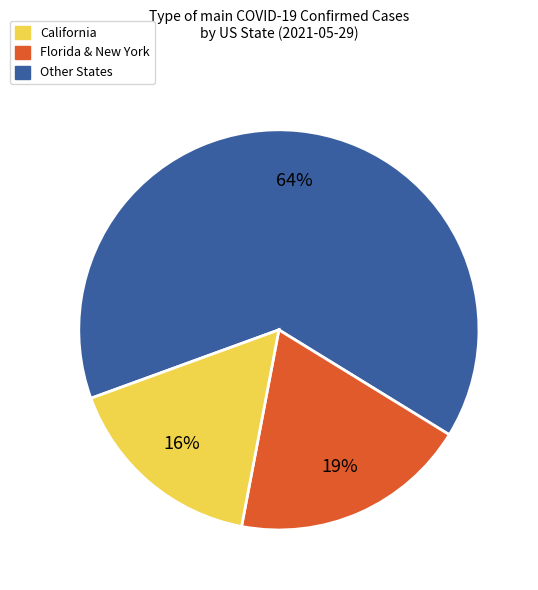

Count the number of slices in the pie.

3